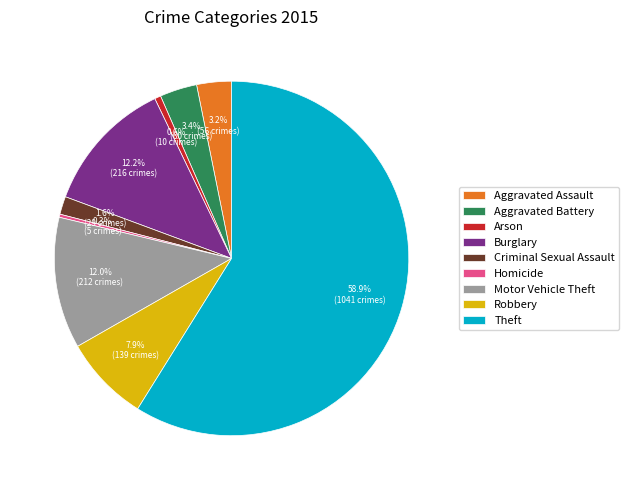

Does any single category account for the majority?

Yes